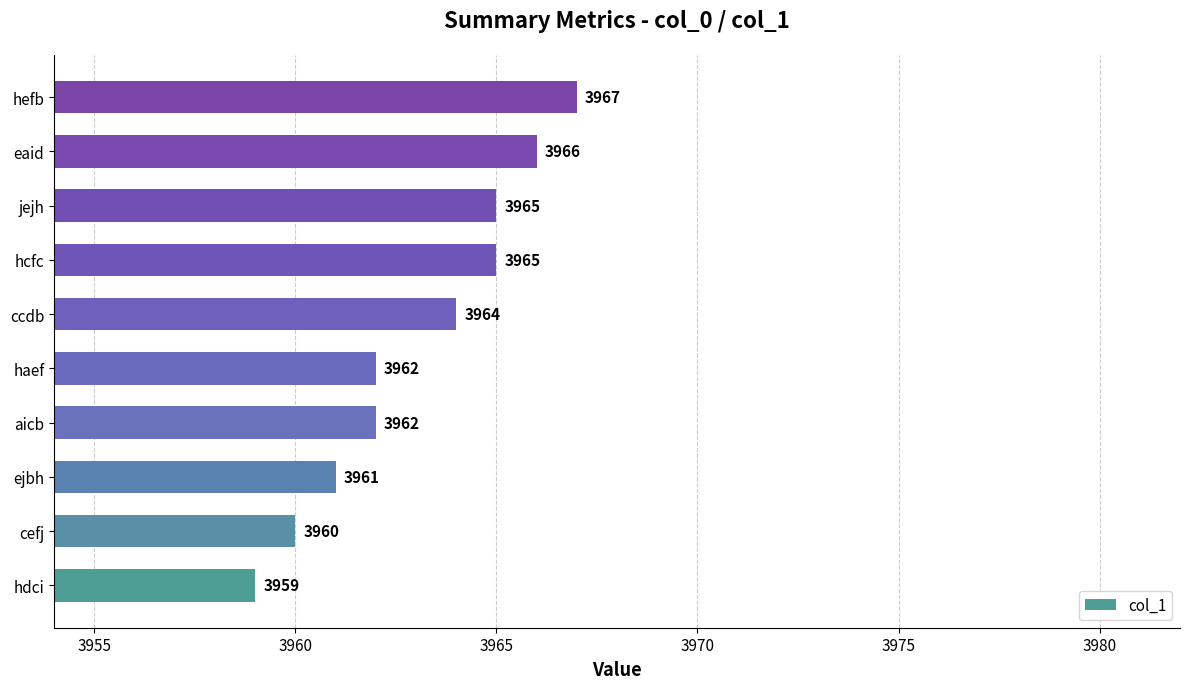

Reading bottom to top, extract all data points from this chart.

3959	3960	3961	3962	3962	3964	3965	3965	3966	3967